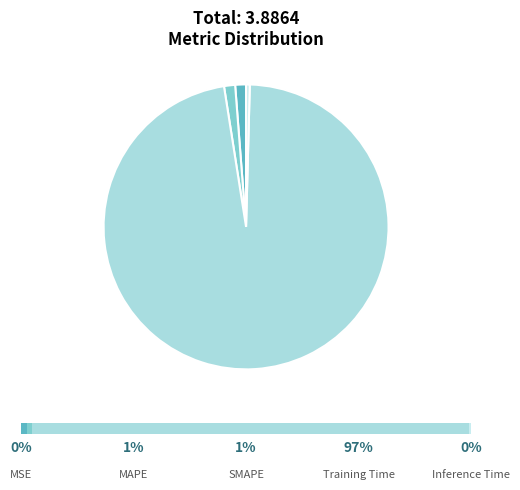

What portion of the pie excludes Training Time?

2.9%